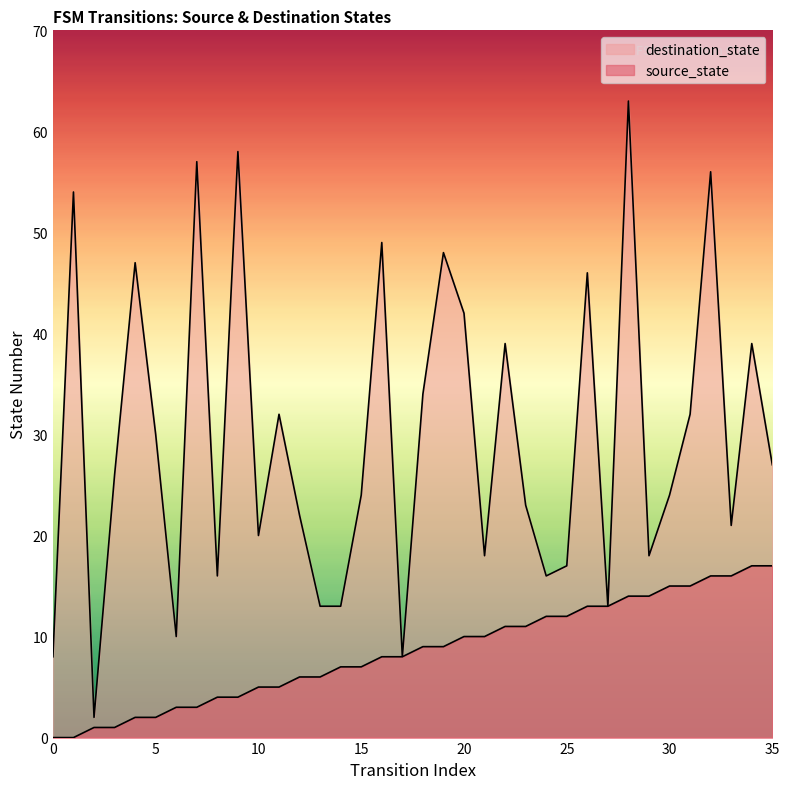

What is the spread (max minus min) of values at 1?

54